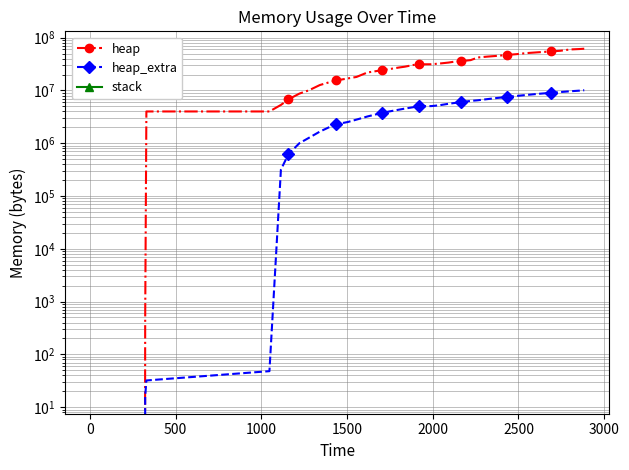

Rank the series by their average value, from highest to lowest.

heap, heap_extra, stack